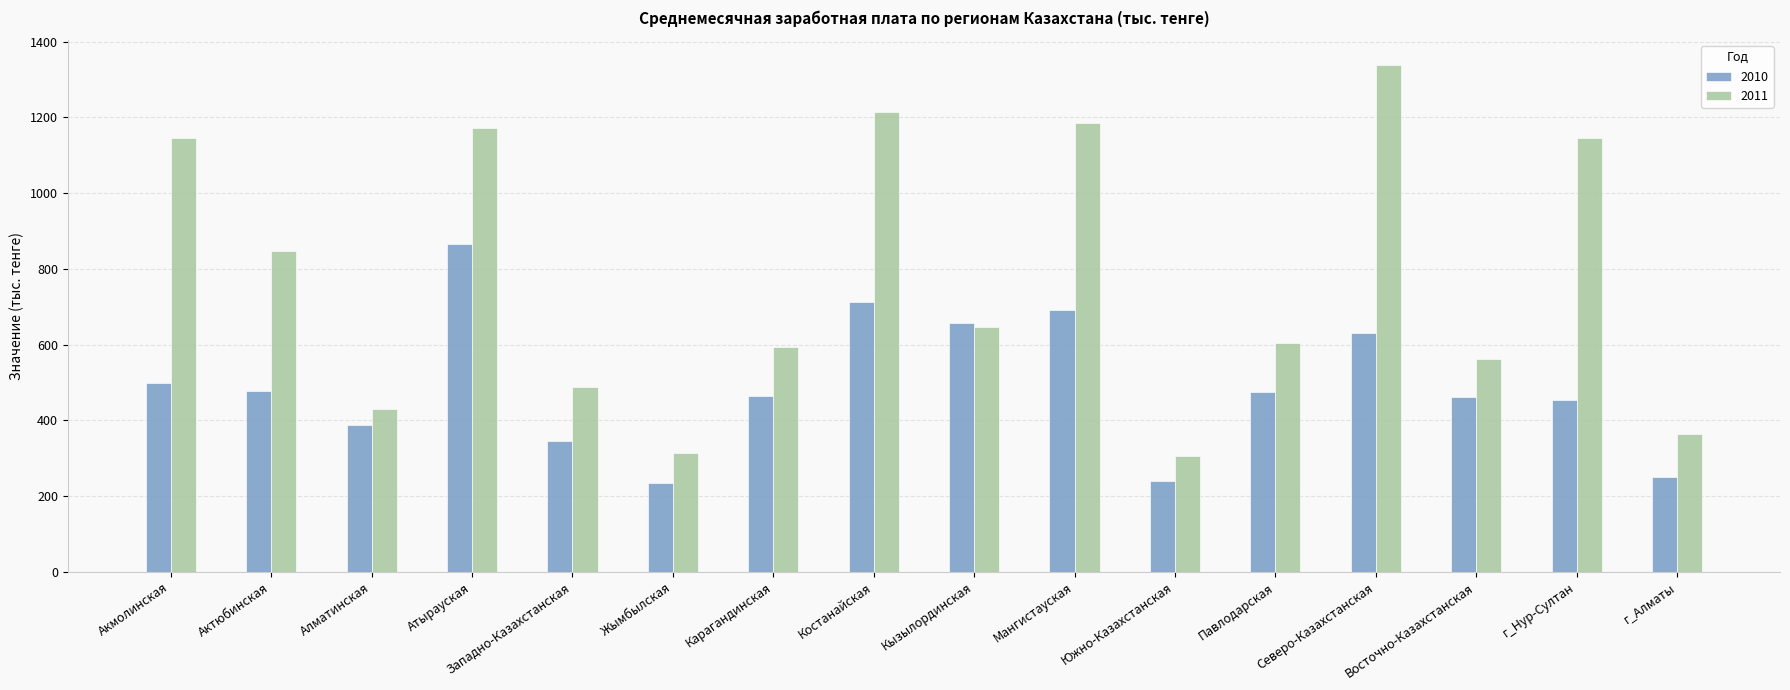

What are all the series names shown in the legend?

2010, 2011